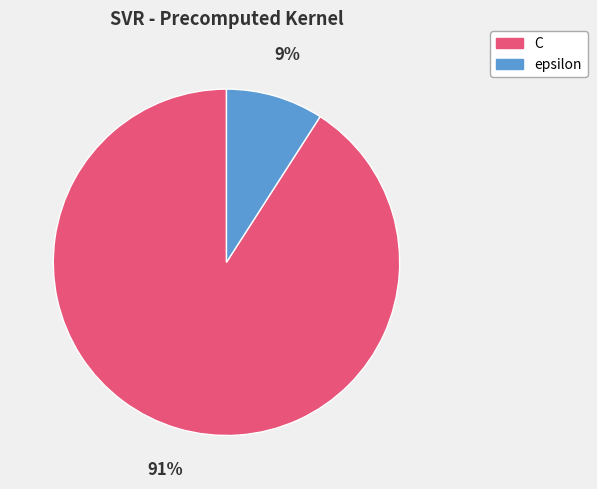

How many slices are in this pie chart?

2